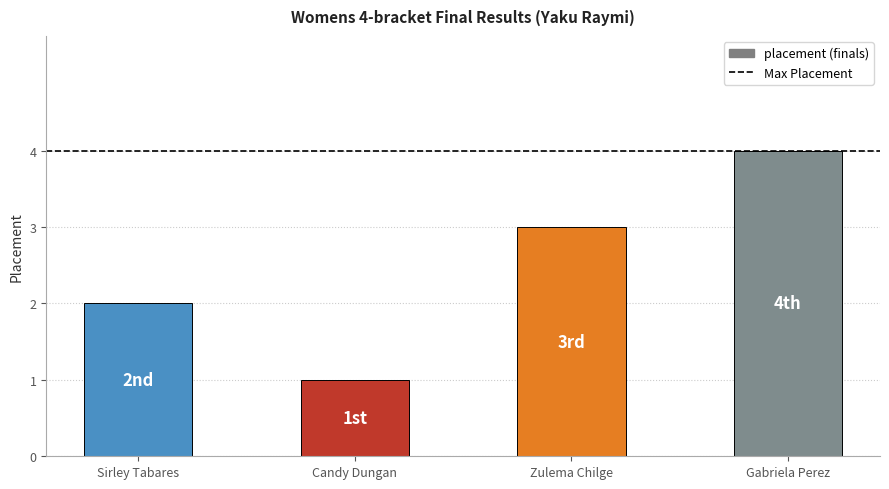

Which label corresponds to the largest value in the chart?

Gabriela Perez